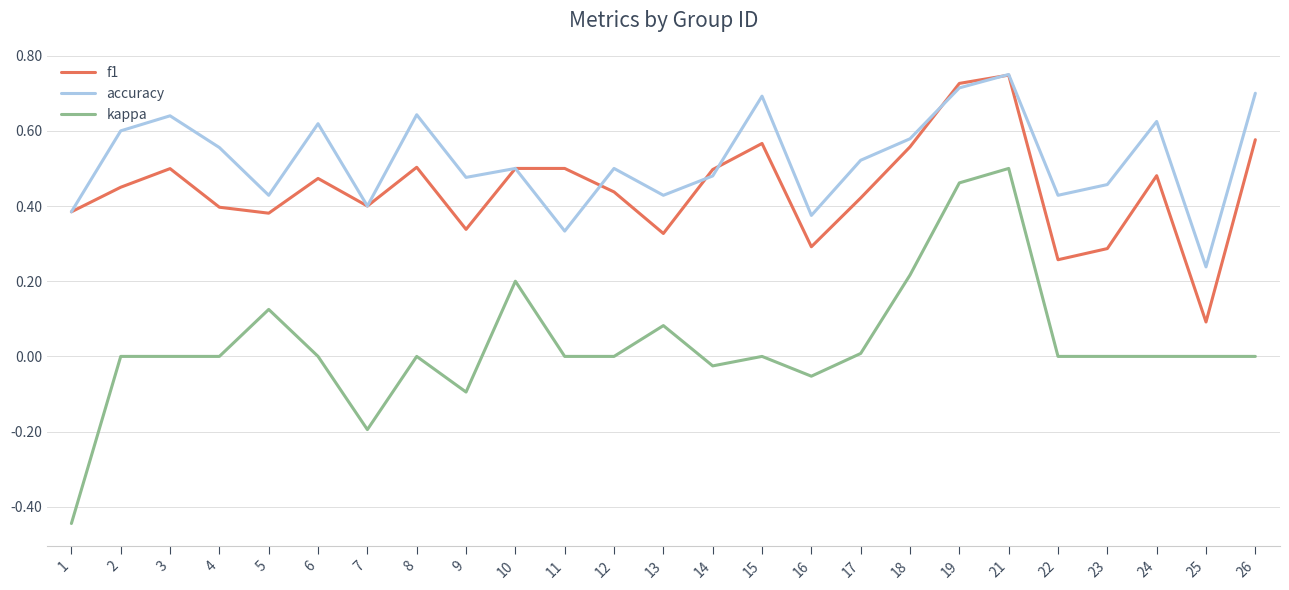

Is the value of kappa at 14 greater than the value of accuracy at 21?

No